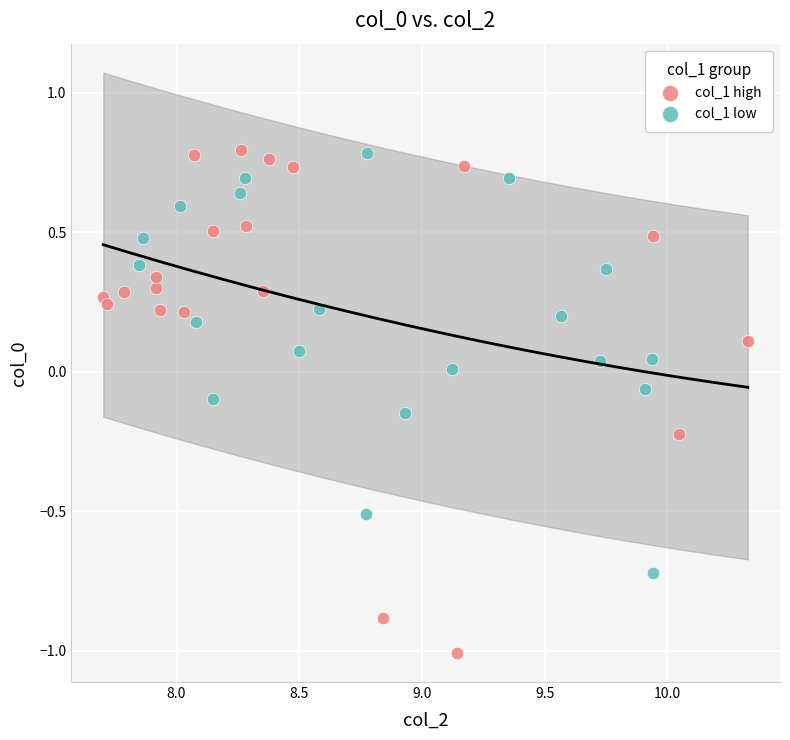

Which series reaches the minimum Y coordinate?

col_1 high